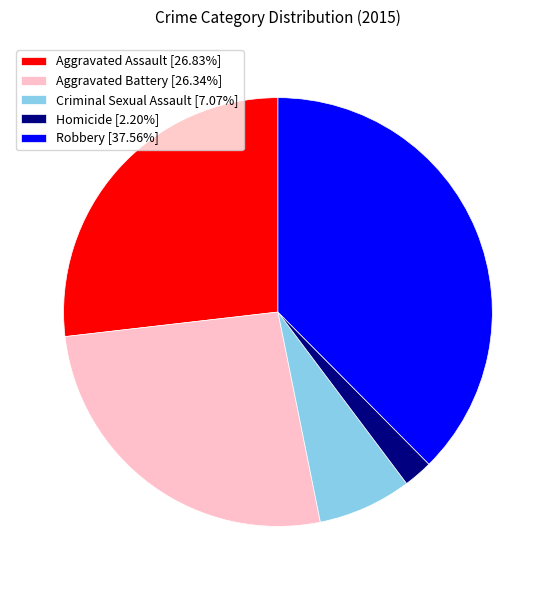

Between Robbery and Criminal Sexual Assault, which is larger?

Robbery